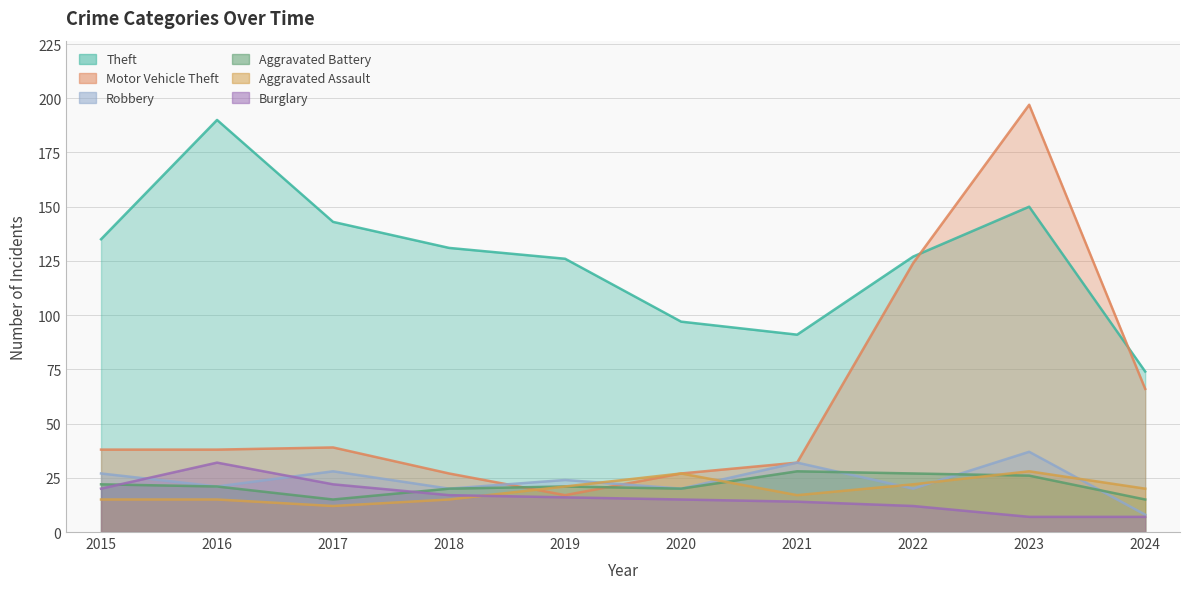

What is the total value across all series at 2018?

230